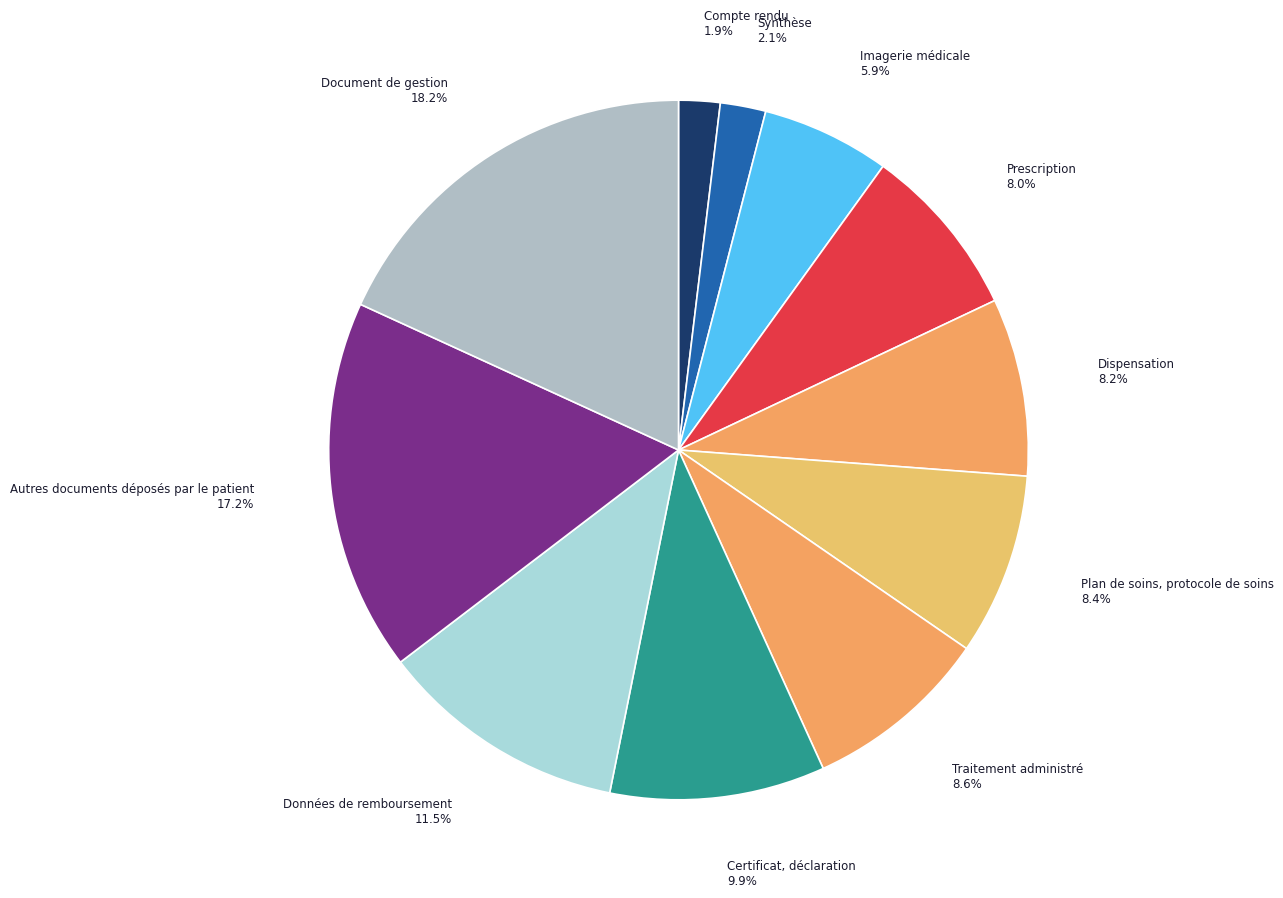

Is it true that Autres documents déposés par le patient is 17% of the pie?

True